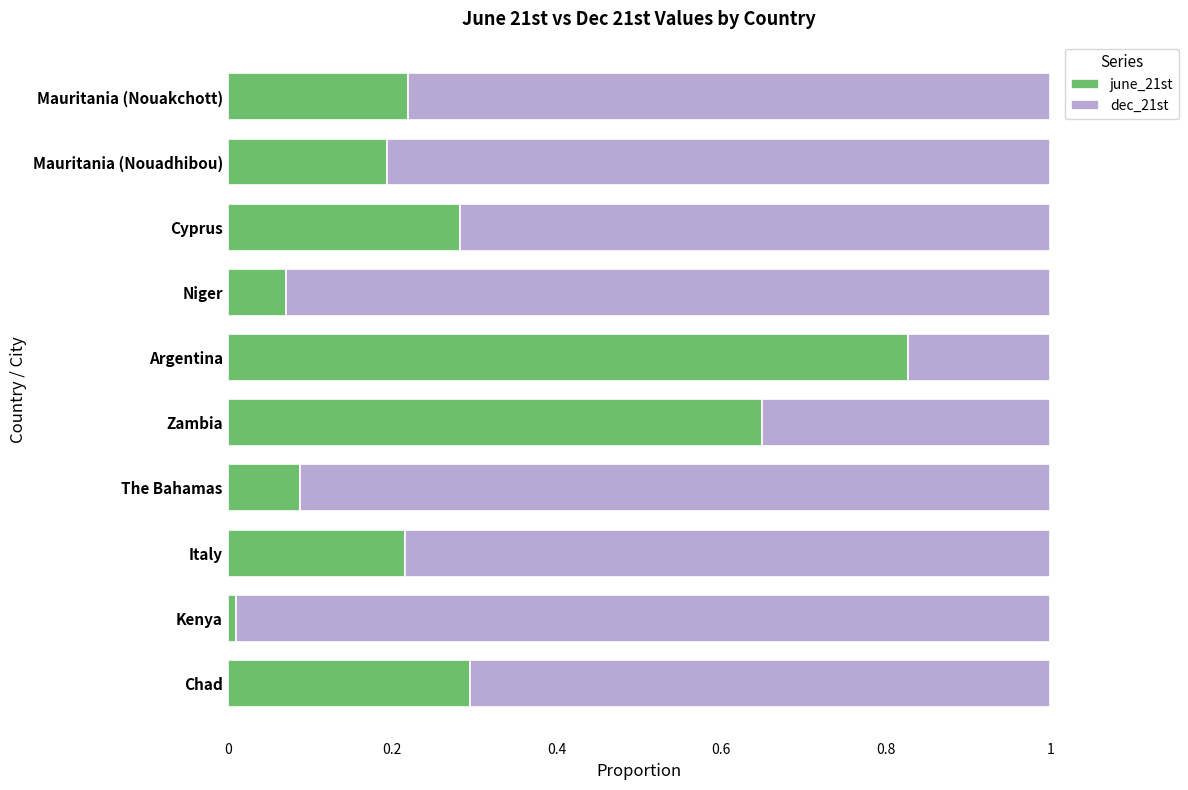

Where is june_21st nearest to the value 0?

Kenya